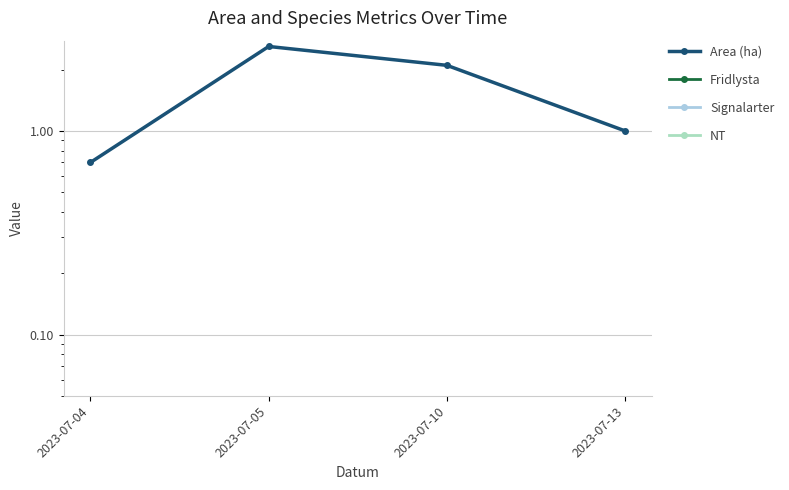

At how many categories does at least one series exceed 0?

4